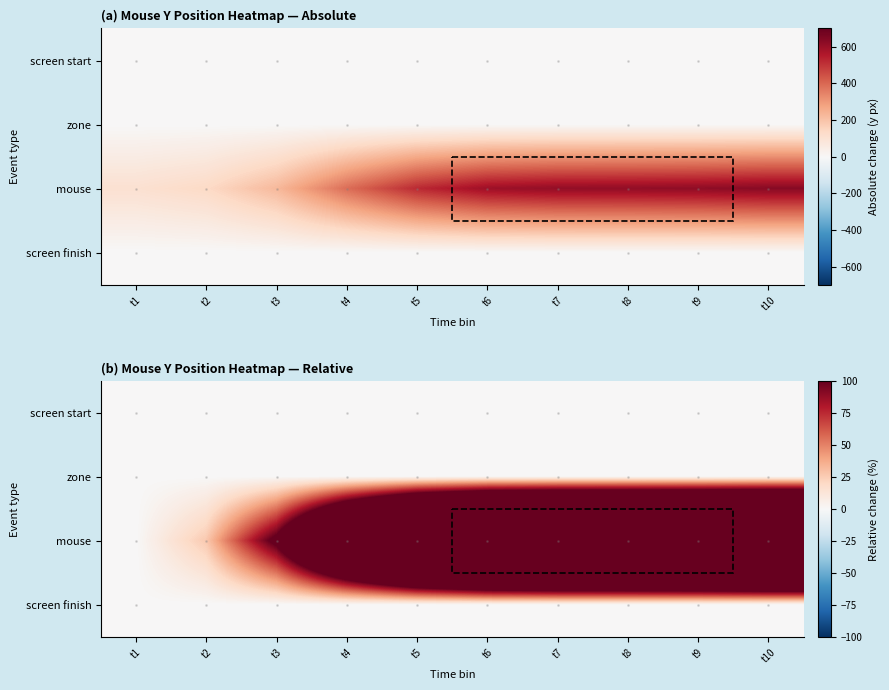

At t1, list the series in order from largest to smallest.

screen start, zone, mouse, screen finish